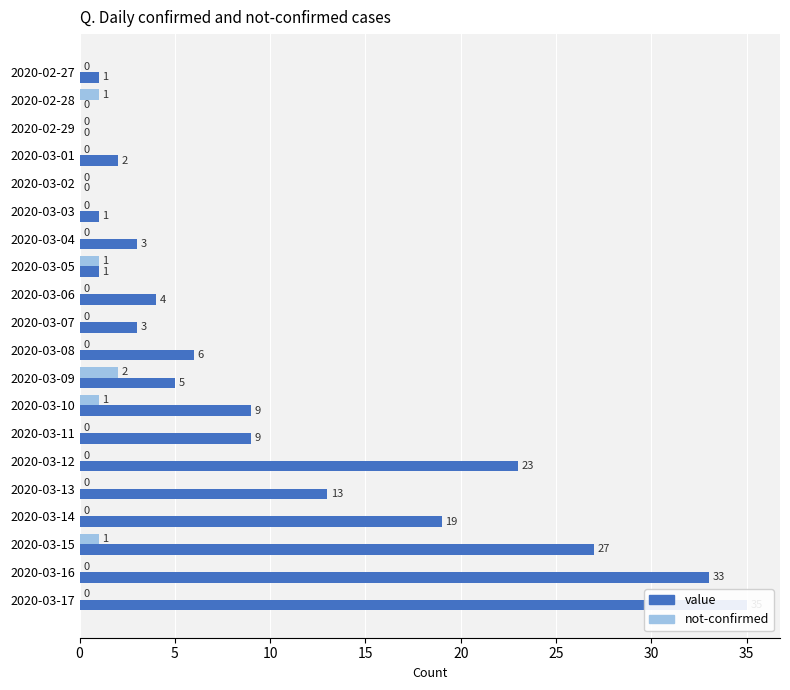

Which series changed the most between 2020-03-02 and 2020-03-08?

value